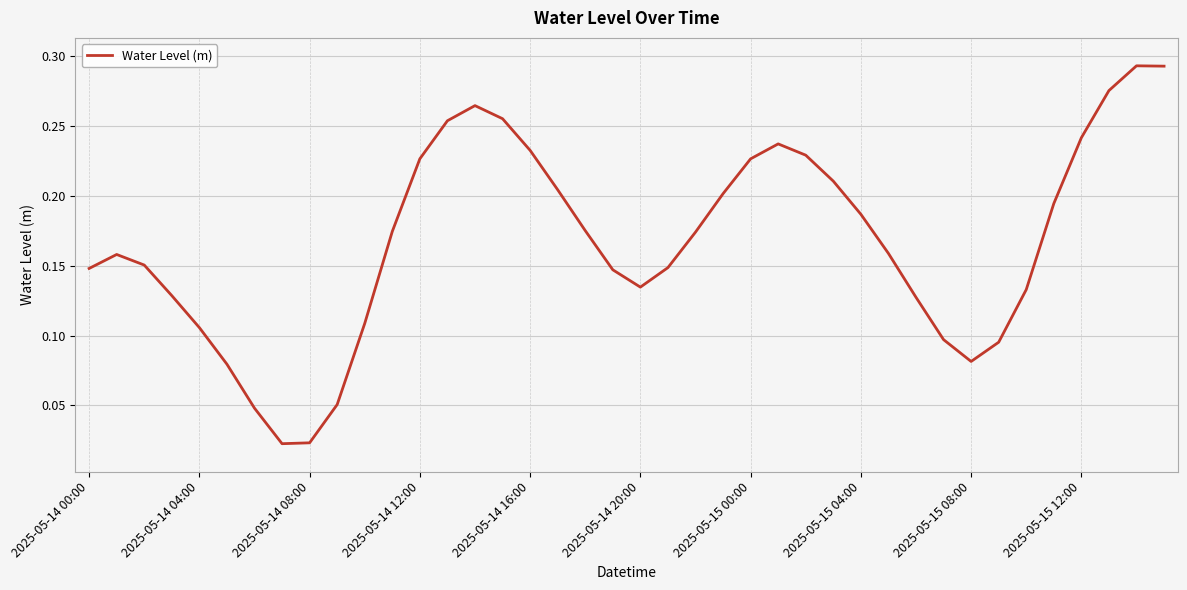

How many points are higher than both their immediate neighbors (excluding endpoints)?

4